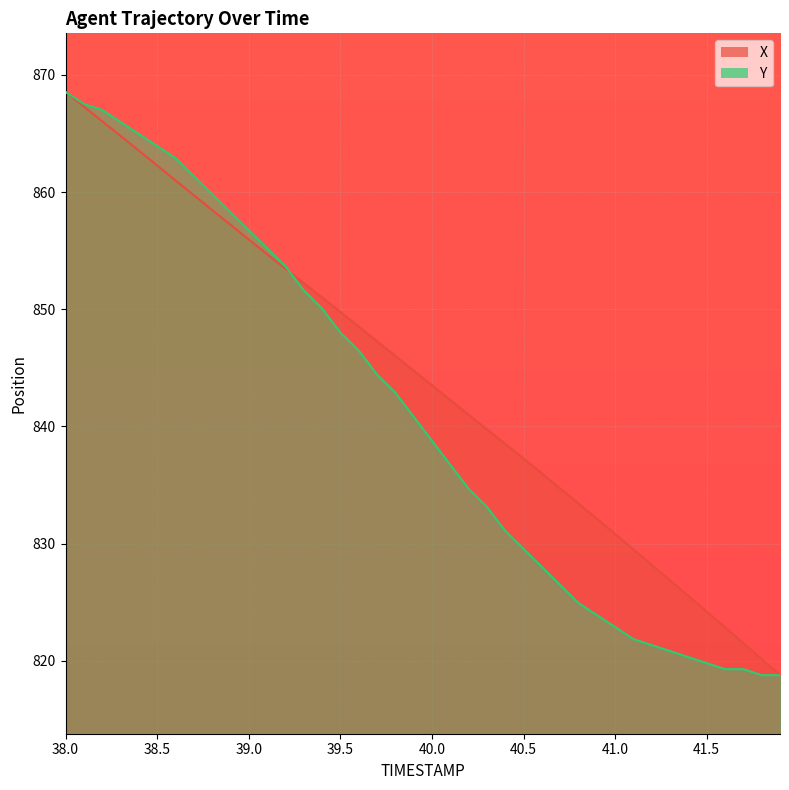

How many intersections are there between Y and X?

1